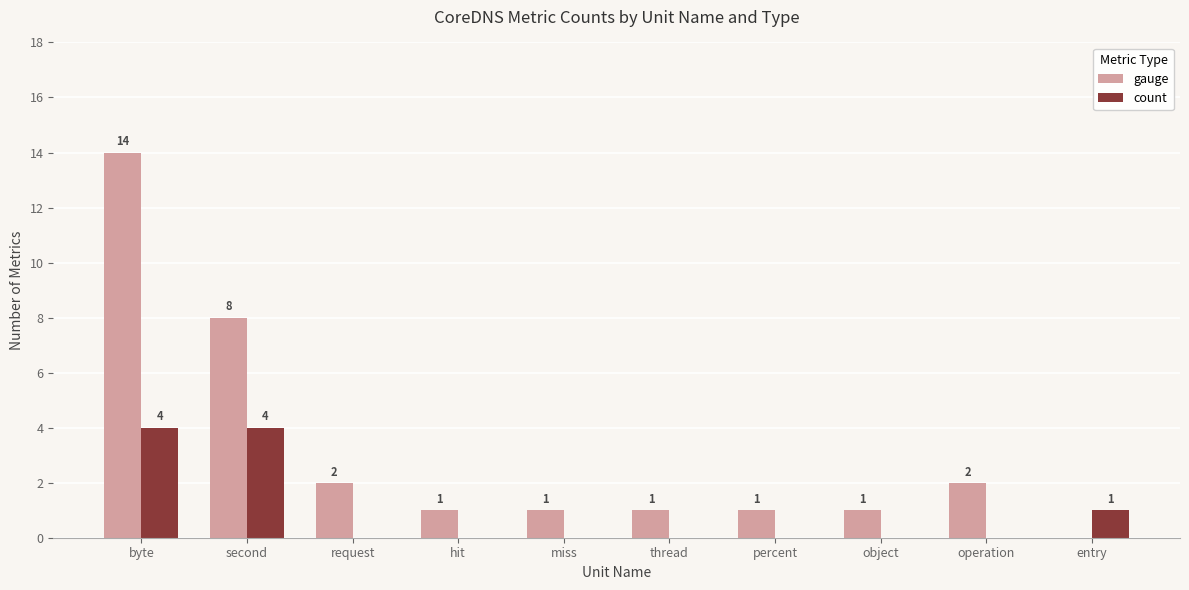

Which series has the widest spread of values?

gauge